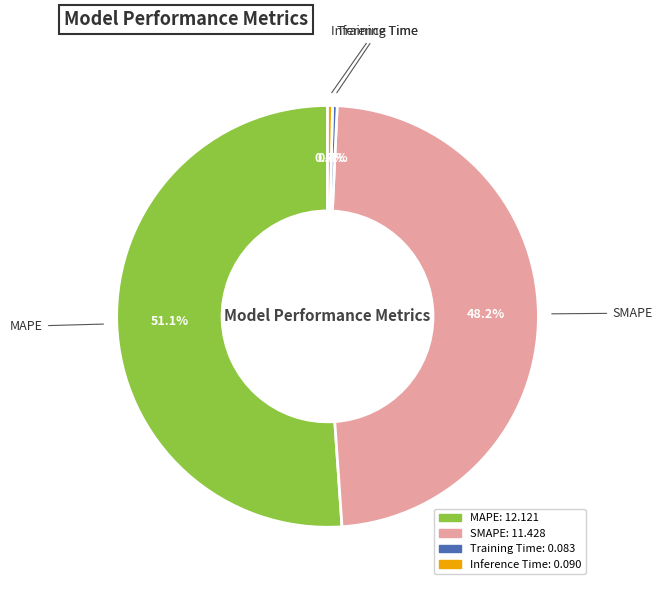

Is MAPE the majority of the pie?

Yes